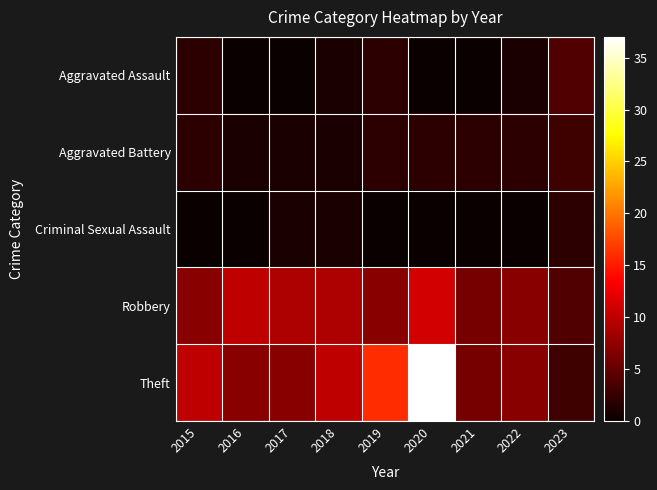

Reading left to right, what are all the values shown in this chart?

Aggravated Assault: 2015=2	2016=0	2017=0	2018=1	2019=2	2020=0	2021=0	2022=1	2023=4
Aggravated Battery: 2015=2	2016=1	2017=1	2018=1	2019=2	2020=2	2021=2	2022=2	2023=3
Criminal Sexual Assault: 2015=0	2016=0	2017=1	2018=1	2019=0	2020=0	2021=0	2022=0	2023=2
Robbery: 2015=7	2016=10	2017=9	2018=9	2019=7	2020=11	2021=6	2022=7	2023=4
Theft: 2015=10	2016=7	2017=7	2018=10	2019=16	2020=37	2021=6	2022=7	2023=3